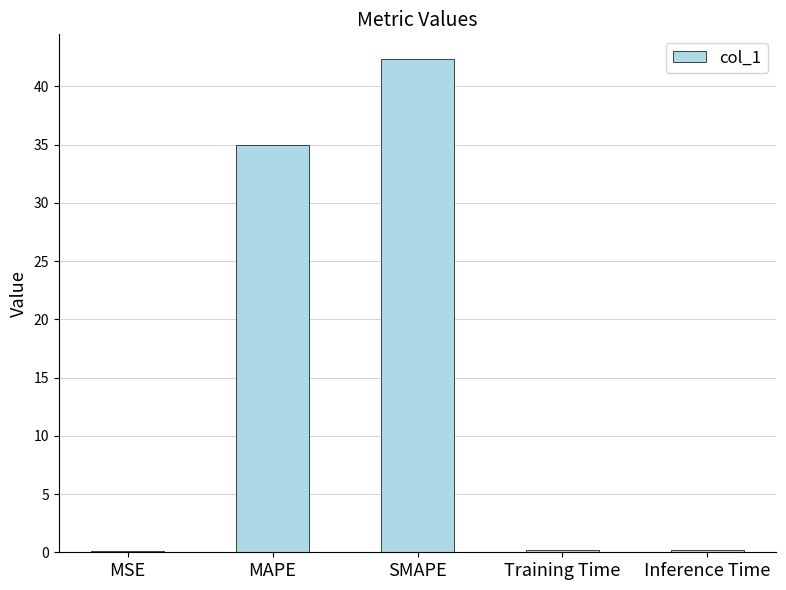

At which label is the value closest to 21?

MAPE